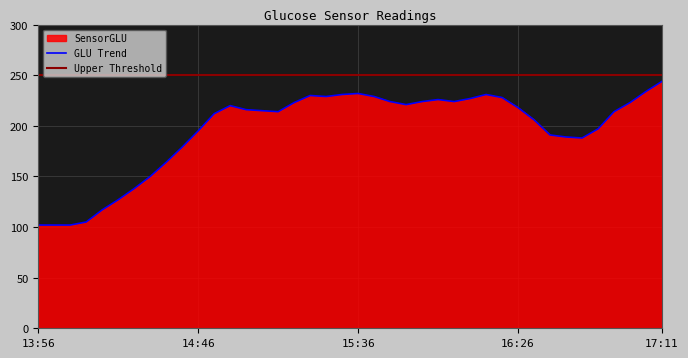

List the labels in order of value, largest first.

17:11, 17:06, 15:36, 15:31, 16:16, 15:21, 15:26, 15:41, 16:21, 16:11, 16:01, 15:46, 15:56, 16:06, 15:16, 17:01, 15:51, 14:56, 16:26, 15:01, 15:06, 15:11, 16:56, 14:51, 16:31, 16:51, 14:46, 16:36, 16:41, 16:46, 14:41, 14:36, 14:31, 14:26, 14:21, 14:16, 14:11, 13:56, 14:01, 14:06